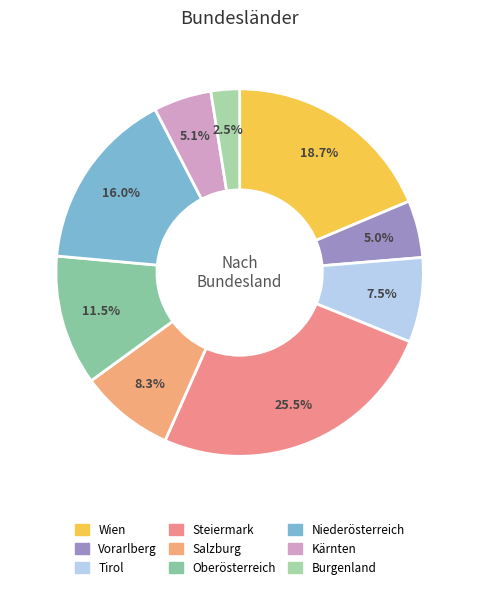

How much of the chart is everything except Niederösterreich?

84.0%